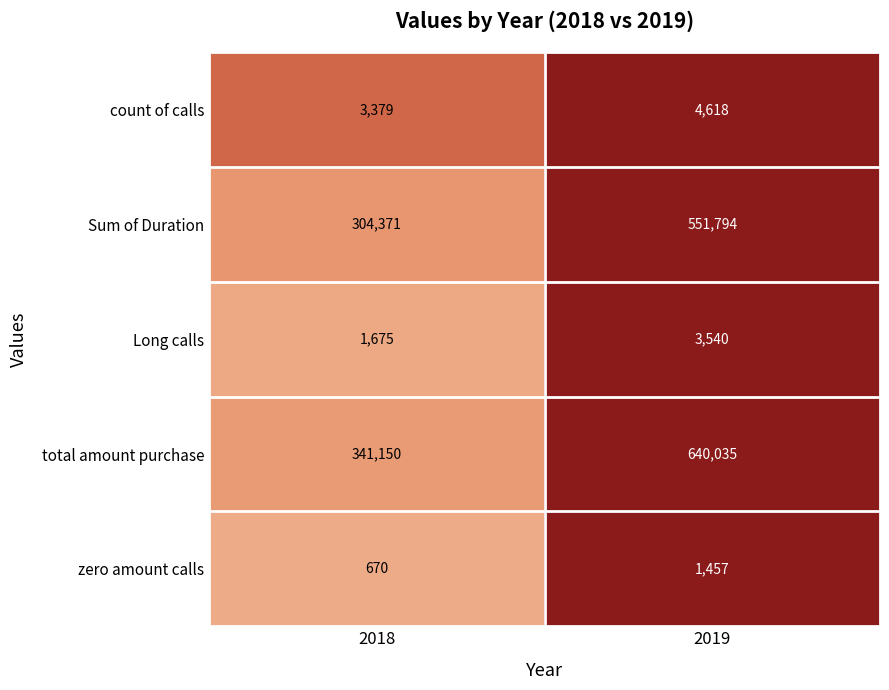

Reading left to right, extract all data points from this chart.

count of calls: 3379	4618
Sum of Duration: 304371	551794
Long calls: 1675	3540
total amount purchase: 341150	640035
zero amount calls: 670	1457